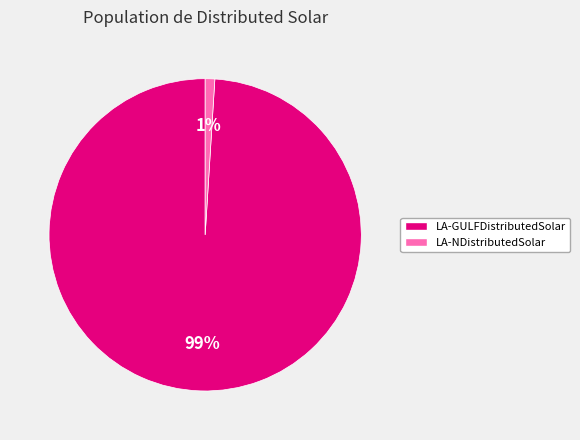

Which category has the smallest portion of the pie?

LA-NDistributedSolar